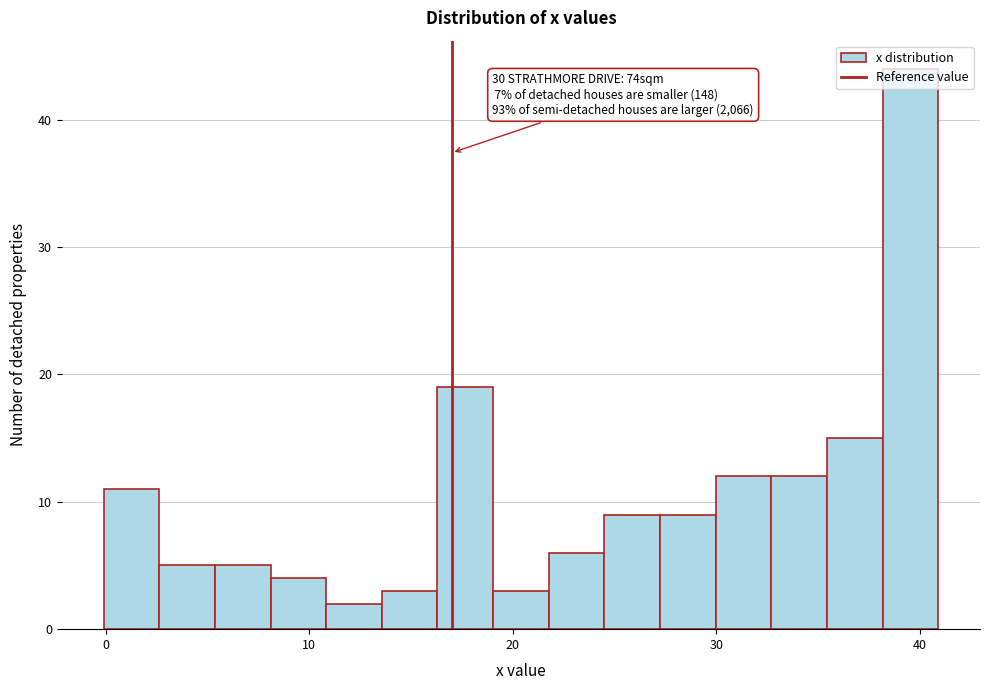

Around what value on the x-axis is the tallest bar? Give the approximate position of its centre, as read against the axis.

40